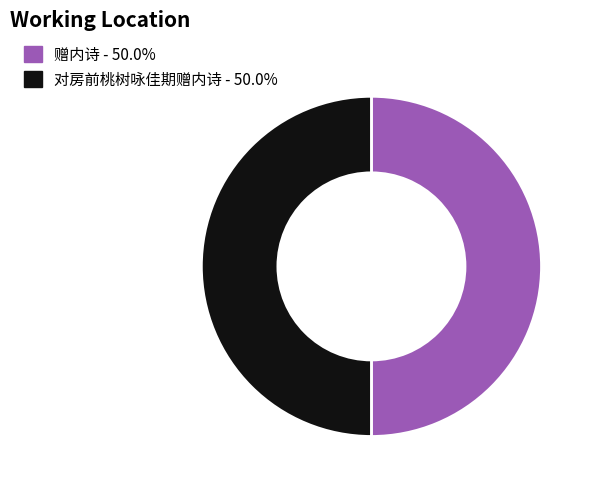

Do 赠内诗 and 对房前桃树咏佳期赠内诗 together represent more than half of the pie?

Yes